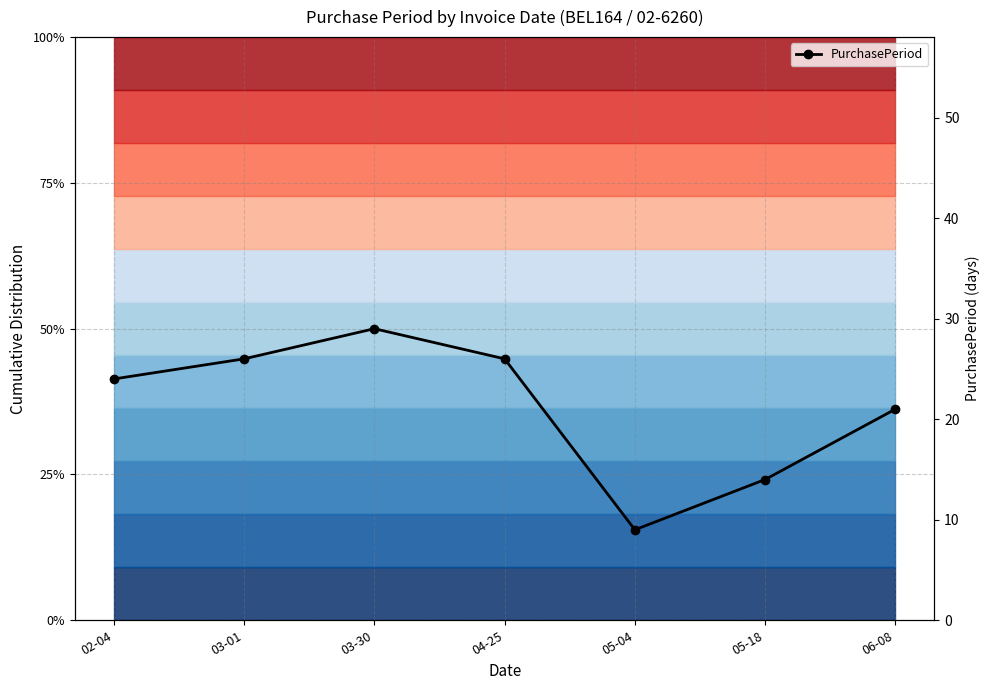

What is the difference between the maximum and minimum values?

20